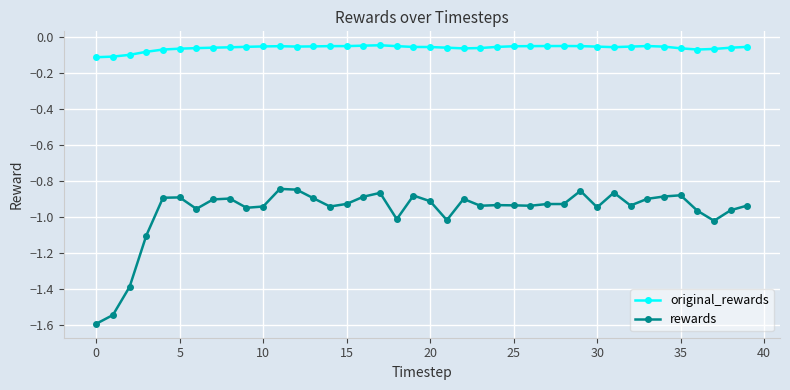

True or false: original_rewards and rewards intersect in this chart.

False